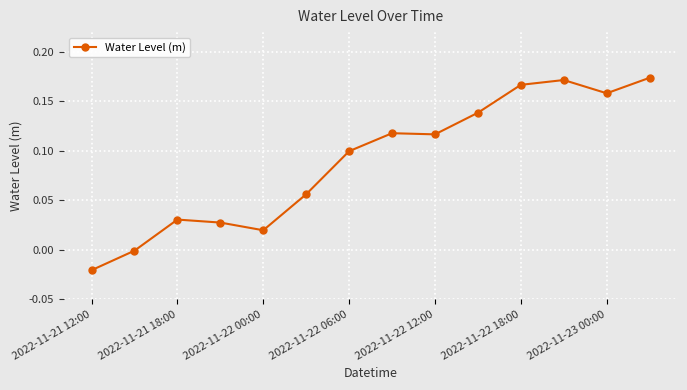

What is the sum of all values?

1.3